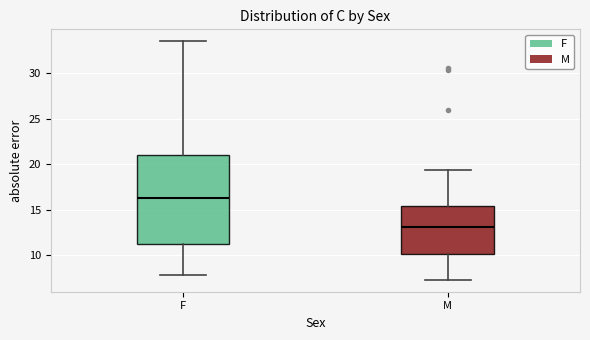

Which box has the lowest median line?

M